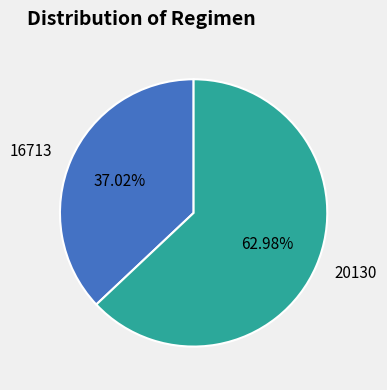

Combined, do 16713 and 20130 account for over 50%?

Yes